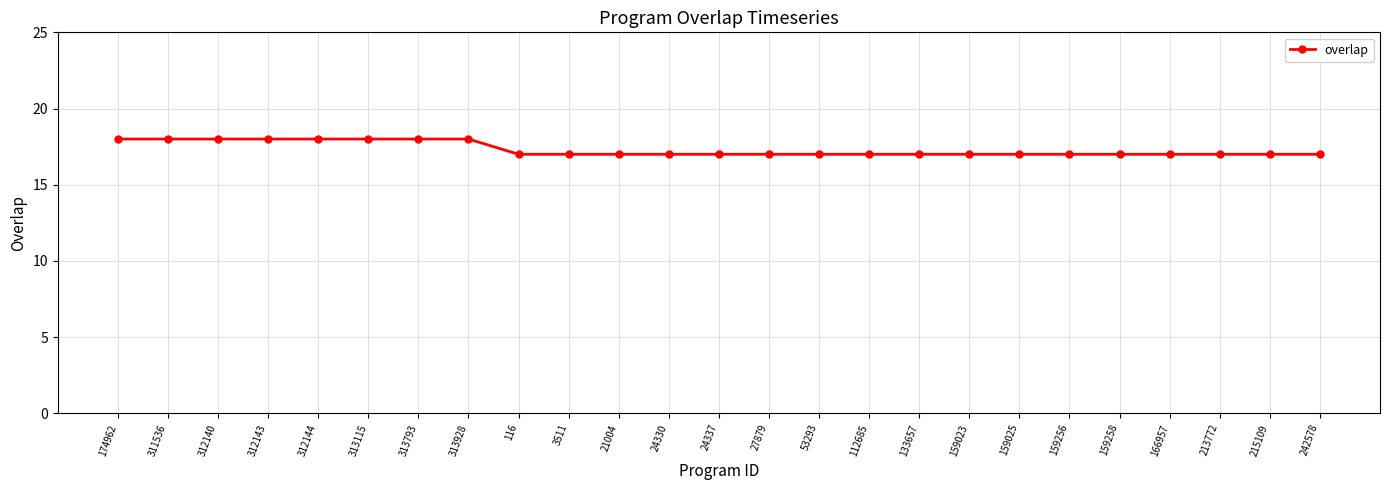

What is the ratio of the value at 159256 to the value at 159025?

1.0